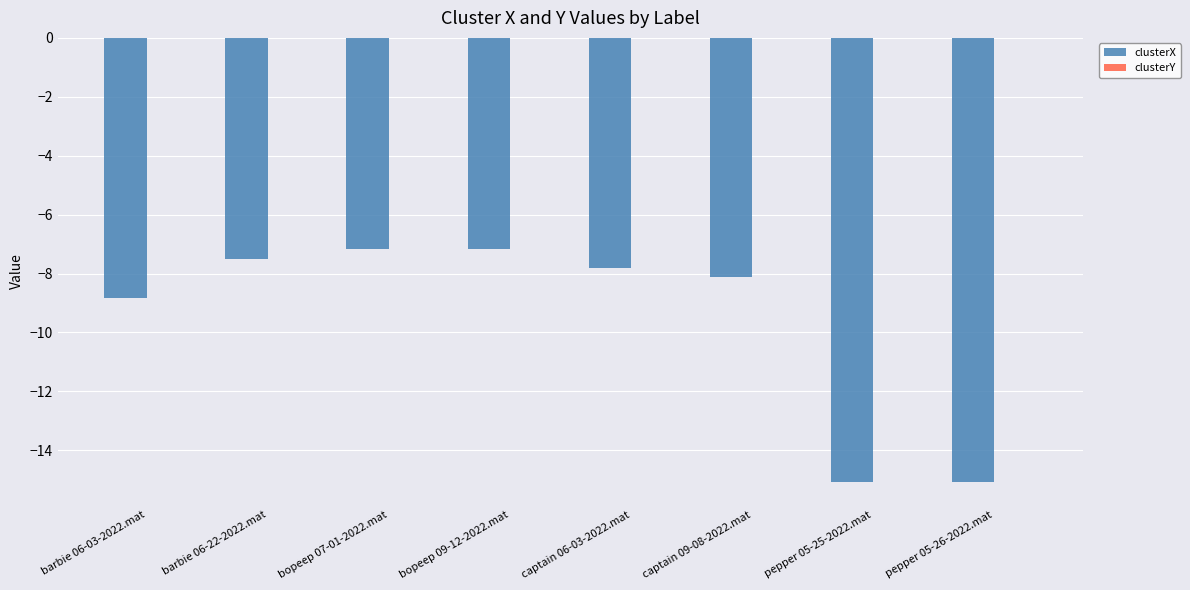

What is the maximum value for clusterX?

-7.2